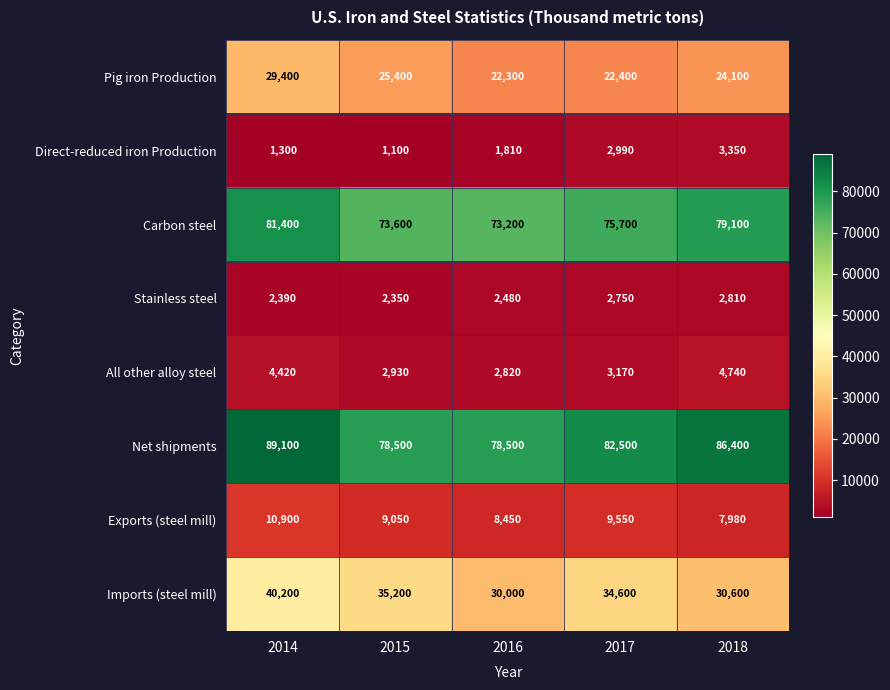

Which series has the widest spread of values?

Net shipments